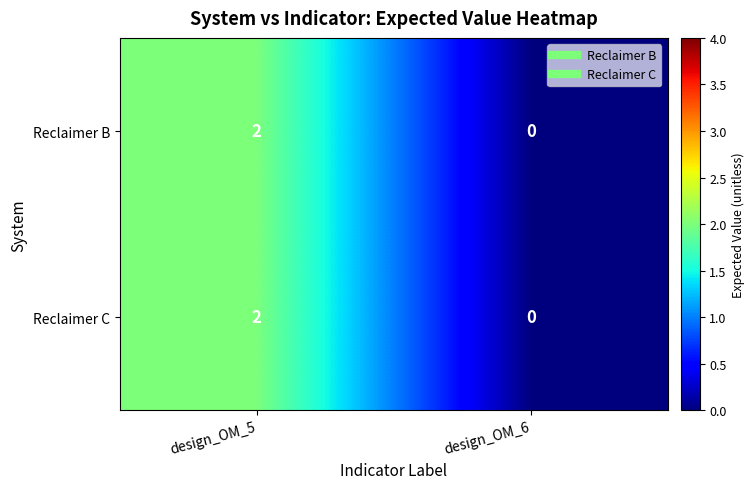

What is the total value across all series at design_OM_5?

4